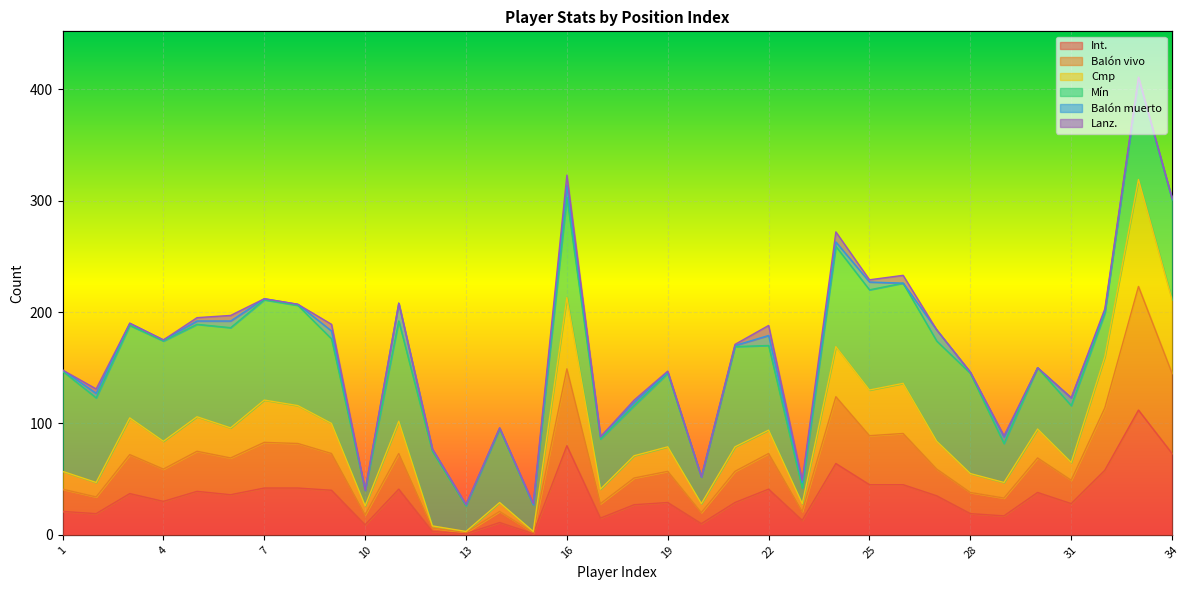

At how many categories does at least one series exceed 84?

16